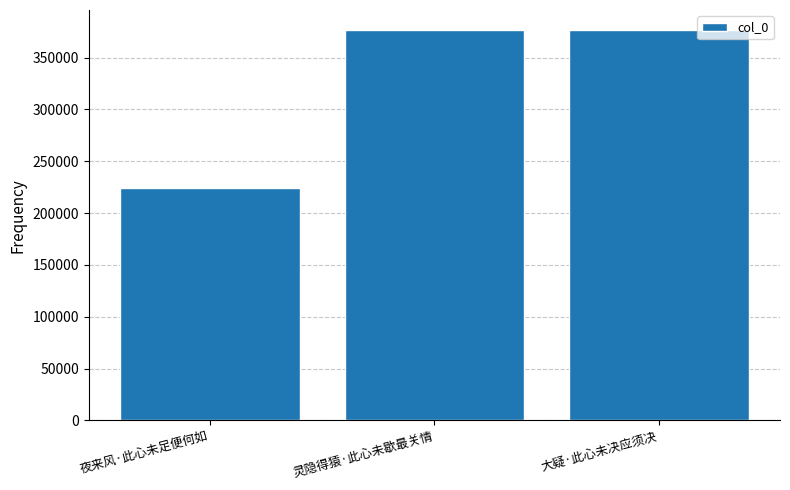

Is it true that the value at 灵隐得猿·此心未歇最关情 is 377131?

True